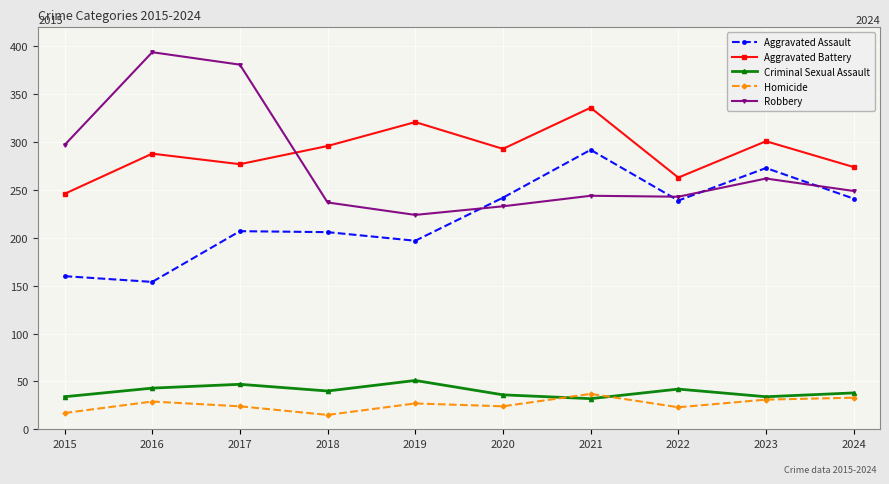

What is the lowest value of the Criminal Sexual Assault series?

32